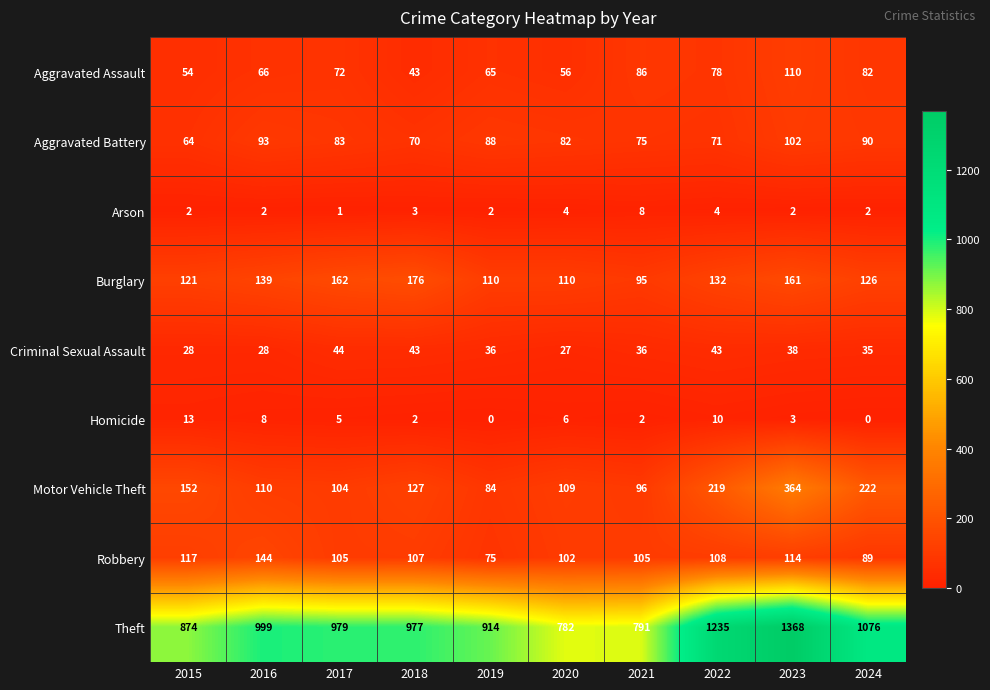

Between 2022 and 2023, which series saw the biggest shift?

Motor Vehicle Theft